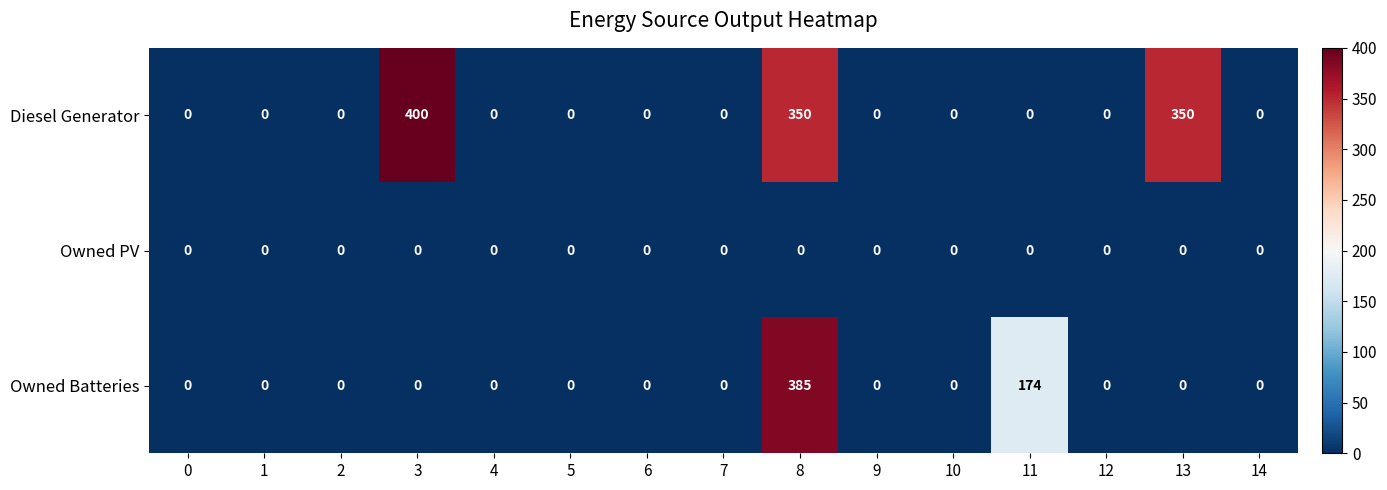

The value of Diesel Generator at 9 is -188. True or false?

False